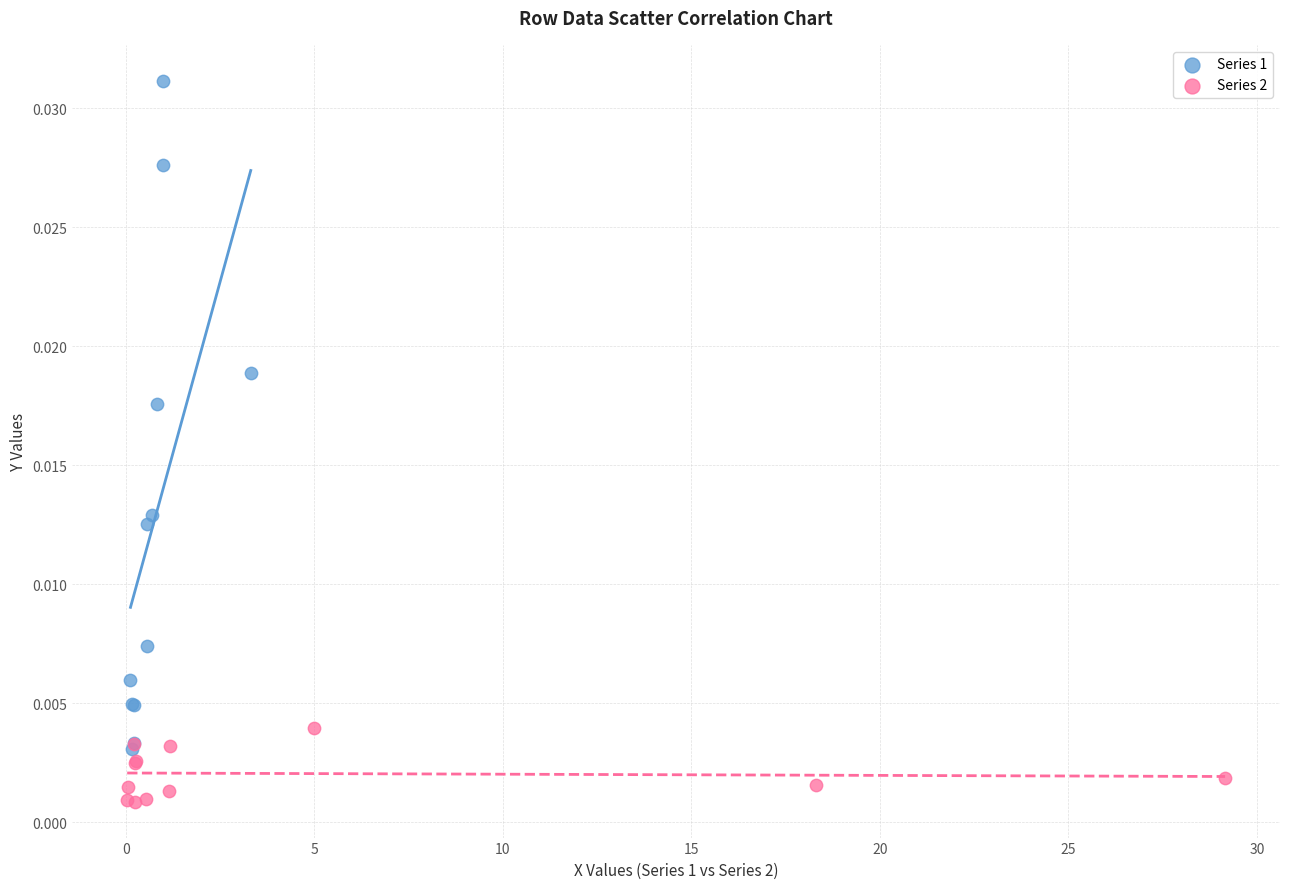

What are all the series names shown in the legend?

Series 1, Series 2